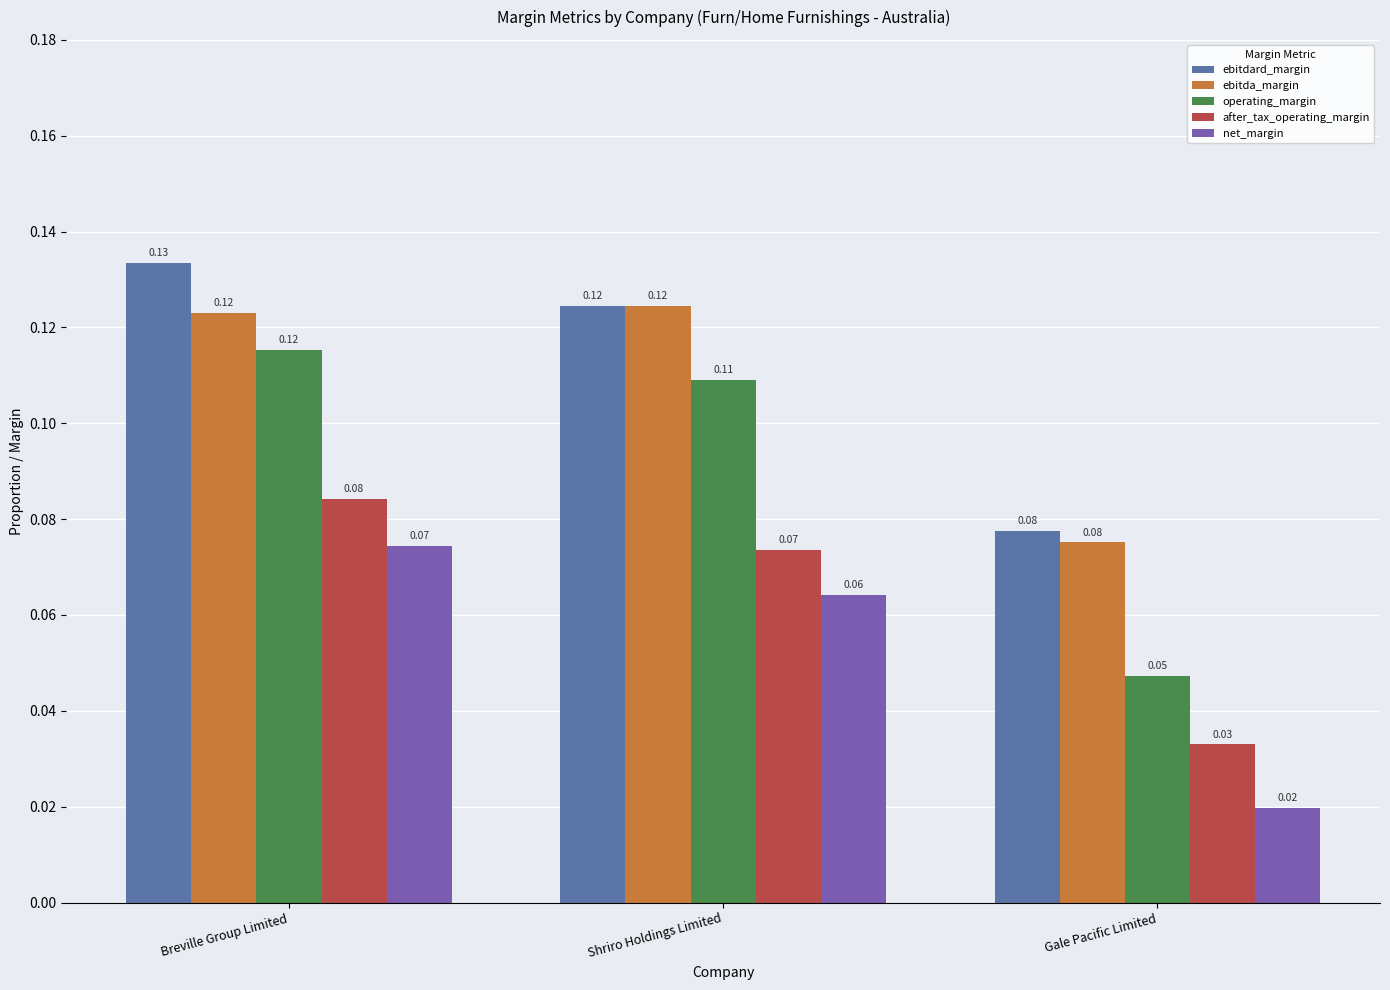

At which label is ebitdard_margin closest to 0?

Gale Pacific Limited